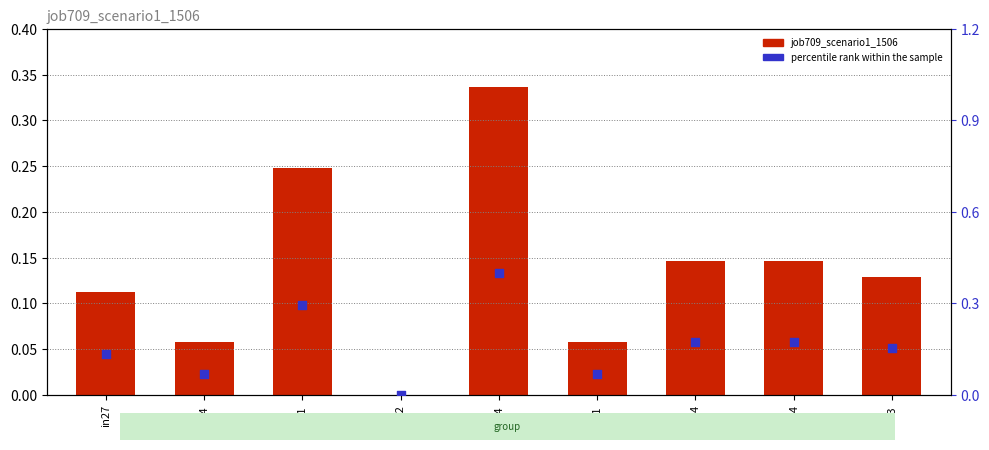

Is the value of percentile rank within the sample at in27 greater than the value of job709_scenario1_1506 at os4?

No